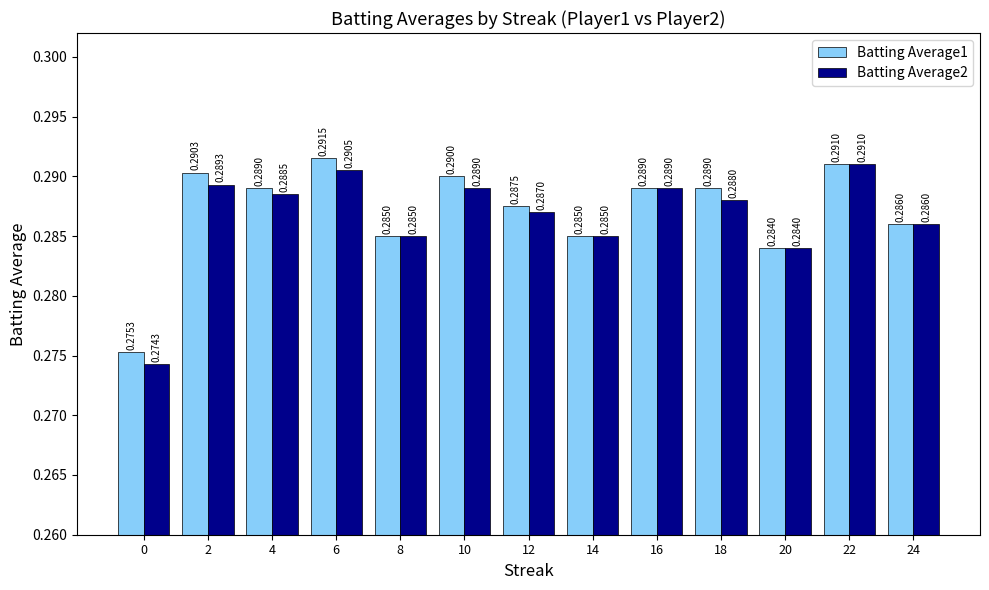

How many Batting Average2 values are between 0 and 1?

13